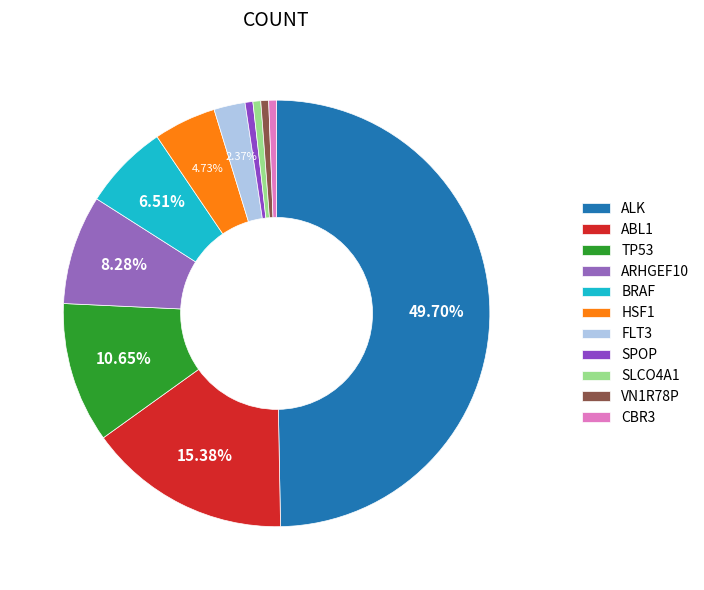

Is the sum of BRAF and ARHGEF10 greater than half?

No